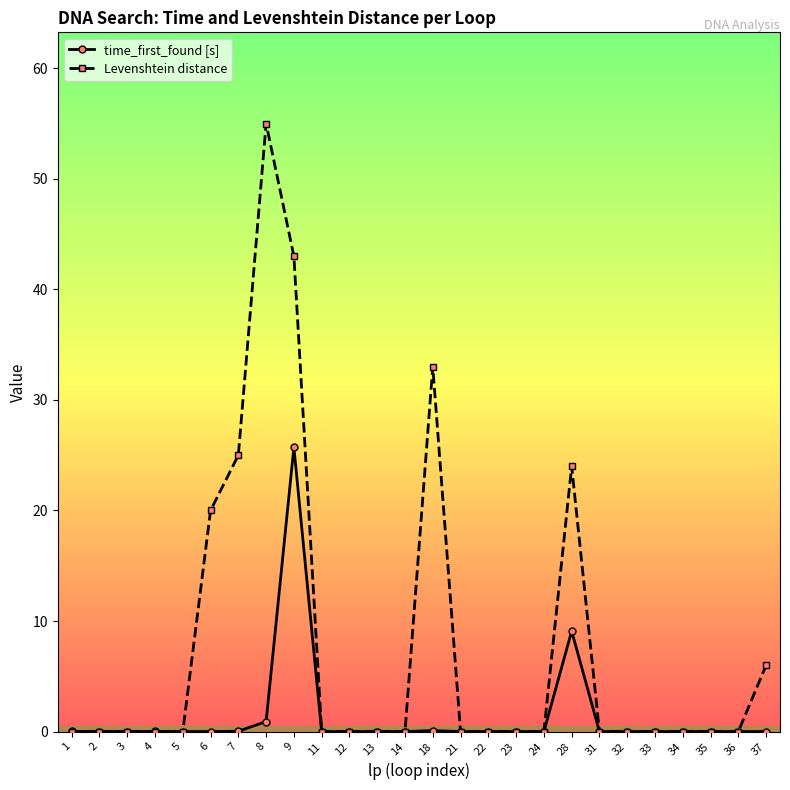

The value of Levenshtein distance at 28 is 24.0. True or false?

True